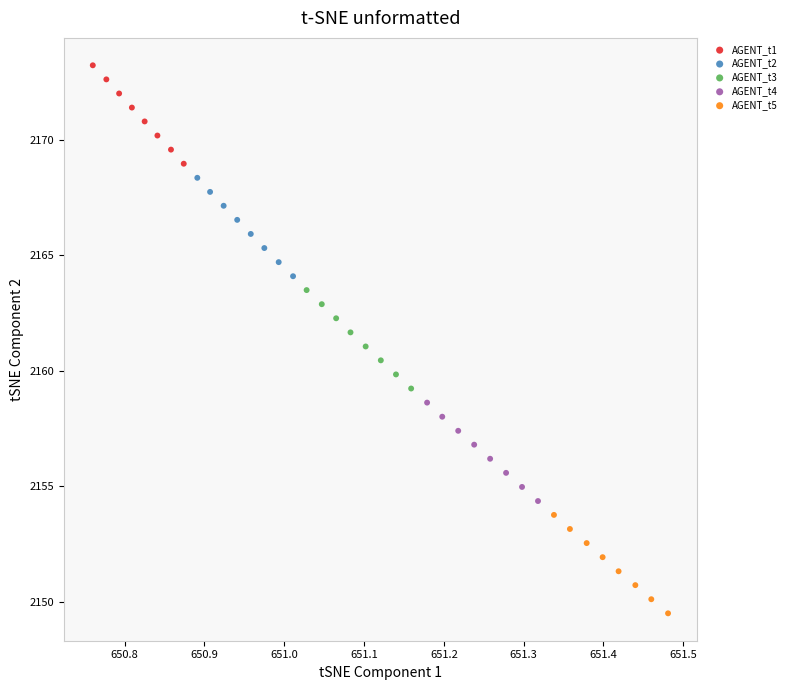

Which series reaches the maximum Y coordinate?

AGENT_t1